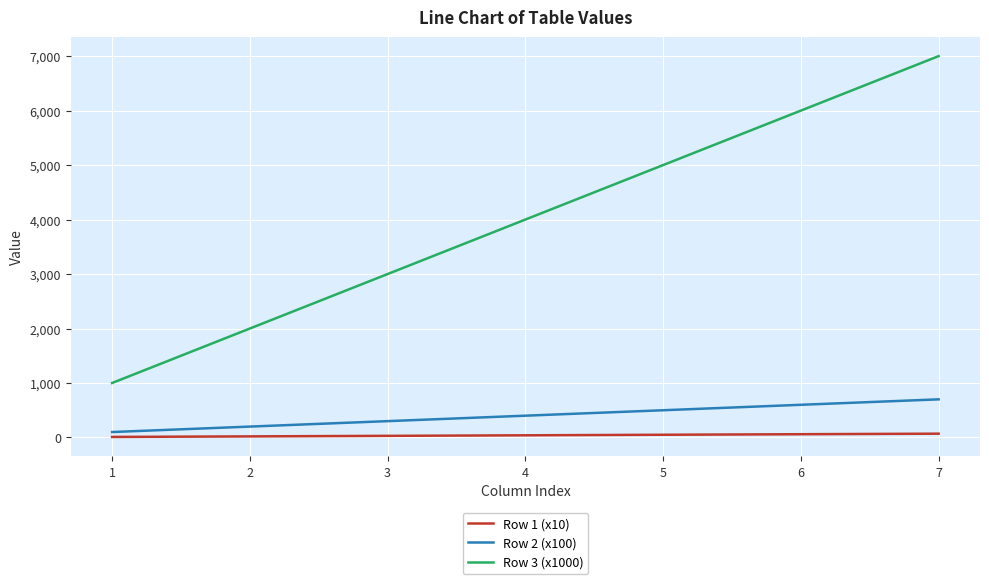

Rank the series by their maximum value, from highest to lowest.

Row 3 (x1000), Row 2 (x100), Row 1 (x10)